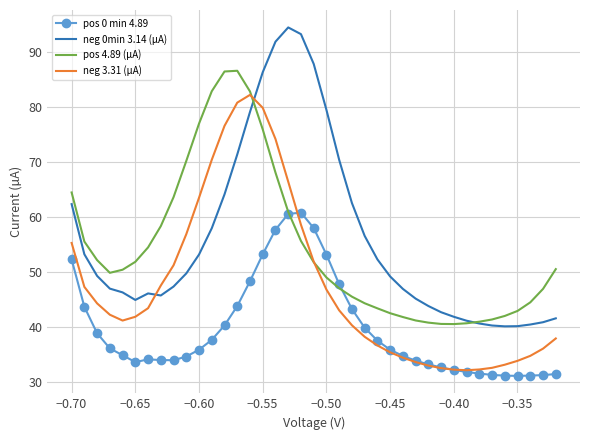

List the series in order of their peak value, highest first.

neg 0min 3.14 (µA), pos 4.89 (µA), neg 3.31 (µA), pos 0 min 4.89